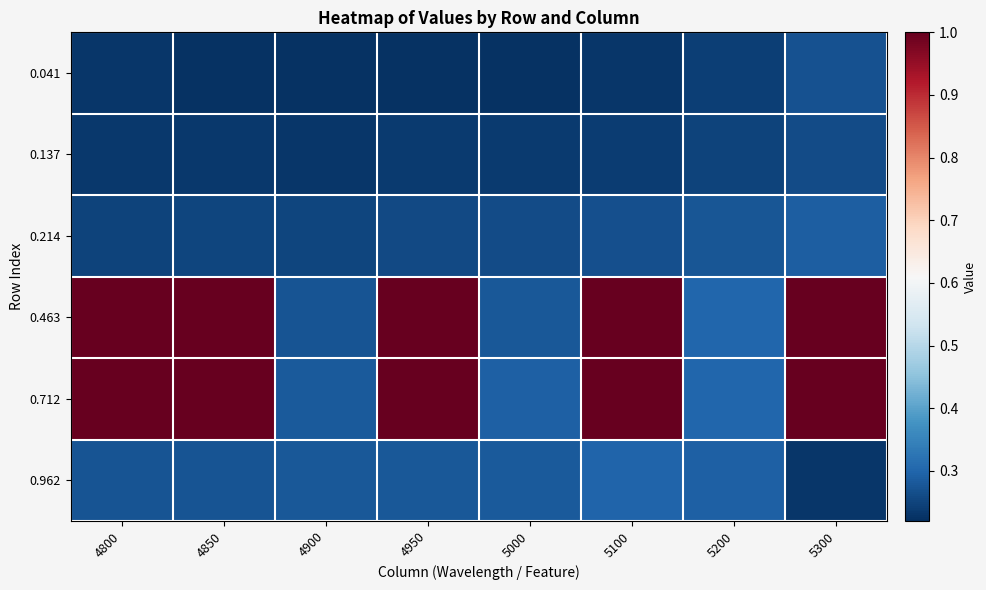

Reading left to right, list all the values displayed in this chart.

0.041: 4800=0.2	4850=0.2	4900=0.2	4950=0.2	5000=0.2	5100=0.2	5200=0.2	5300=0.3
0.137: 4800=0.2	4850=0.2	4900=0.2	4950=0.2	5000=0.2	5100=0.2	5200=0.2	5300=0.3
0.214: 4800=0.3	4850=0.3	4900=0.3	4950=0.3	5000=0.3	5100=0.3	5200=0.3	5300=0.3
0.463: 4800=1.0	4850=1.0	4900=0.3	4950=1.0	5000=0.3	5100=1.0	5200=0.3	5300=1.0
0.712: 4800=1.0	4850=1.0	4900=0.3	4950=1.0	5000=0.3	5100=1.0	5200=0.3	5300=1.0
0.962: 4800=0.3	4850=0.3	4900=0.3	4950=0.3	5000=0.3	5100=0.3	5200=0.3	5300=0.2